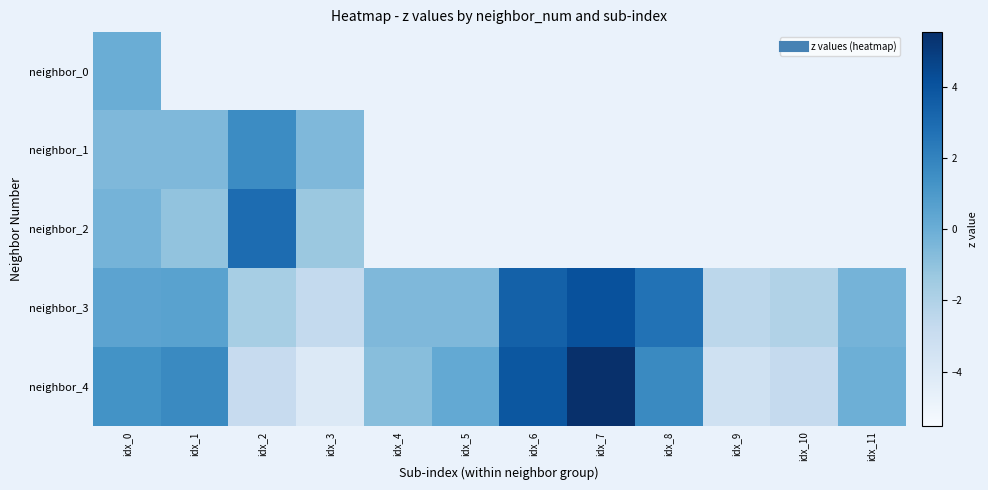

Which series has the largest total across all categories?

neighbor_3